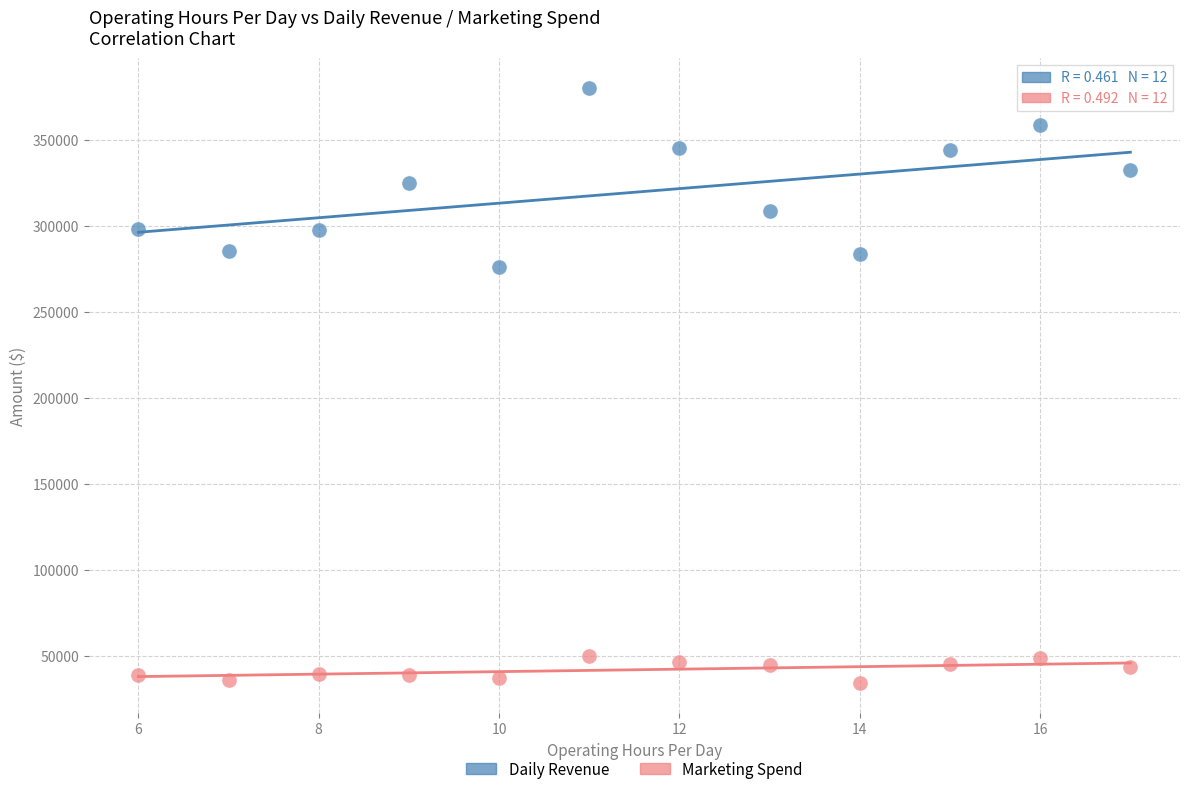

What are all the series names shown in the legend?

Daily Revenue, Marketing Spend